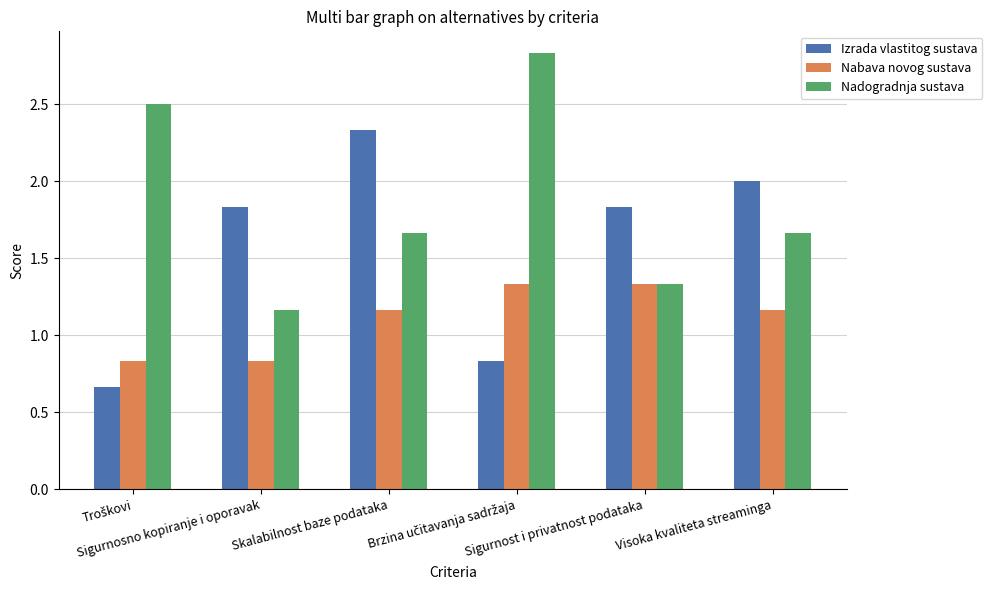

Which series has the largest total across all categories?

Nadogradnja sustava